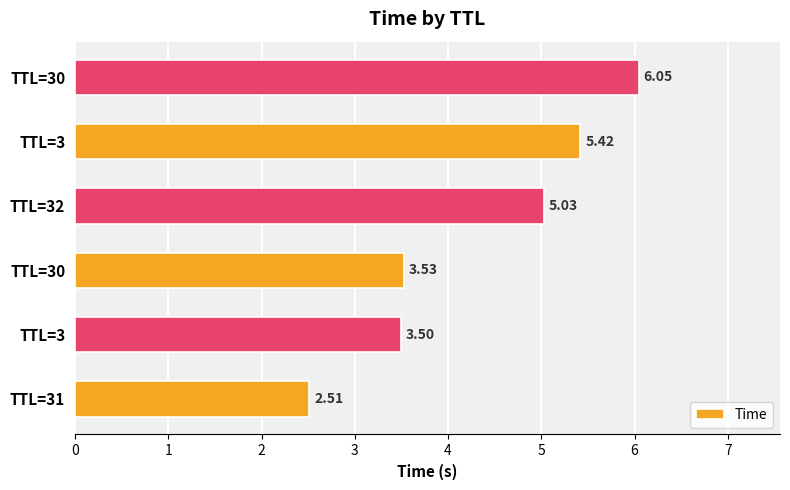

Does the chart contain any negative values?

No